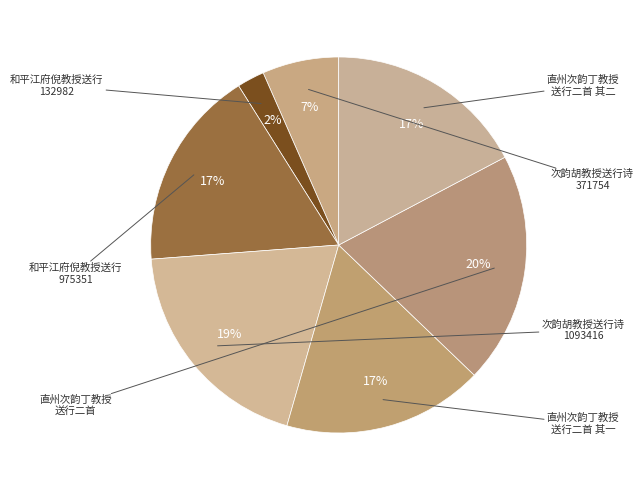

How many slices are in this pie chart?

7